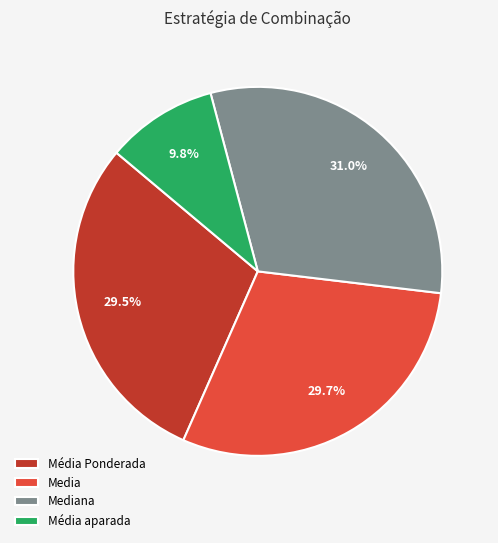

To the nearest percent, what is the average slice percentage?

25%